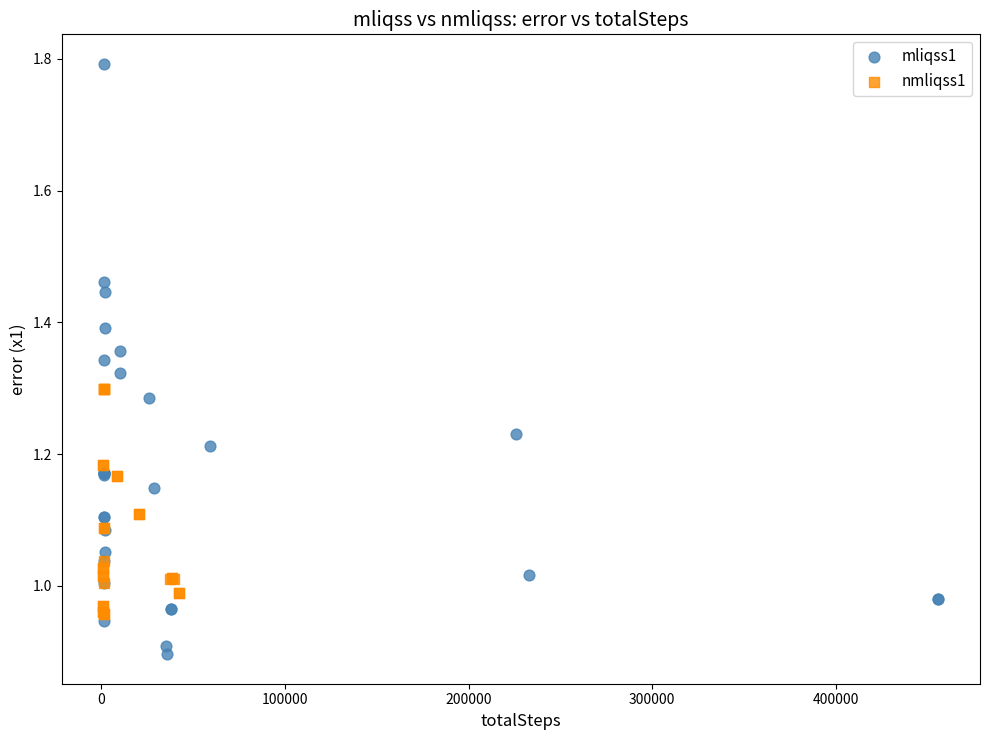

Which series has the widest spread of Y values?

mliqss1